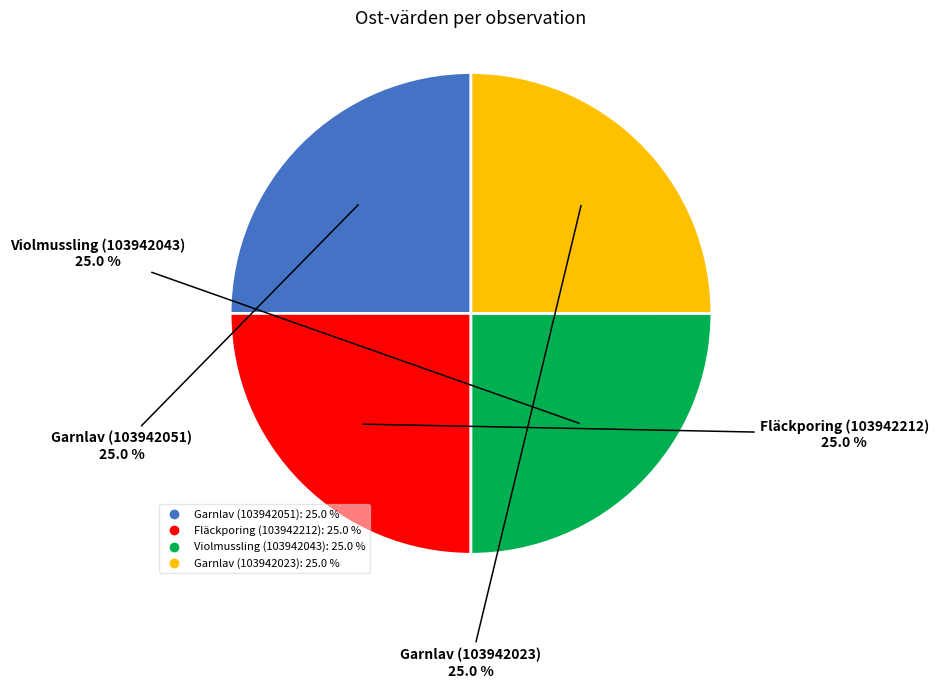

Is there a majority slice in this chart?

No